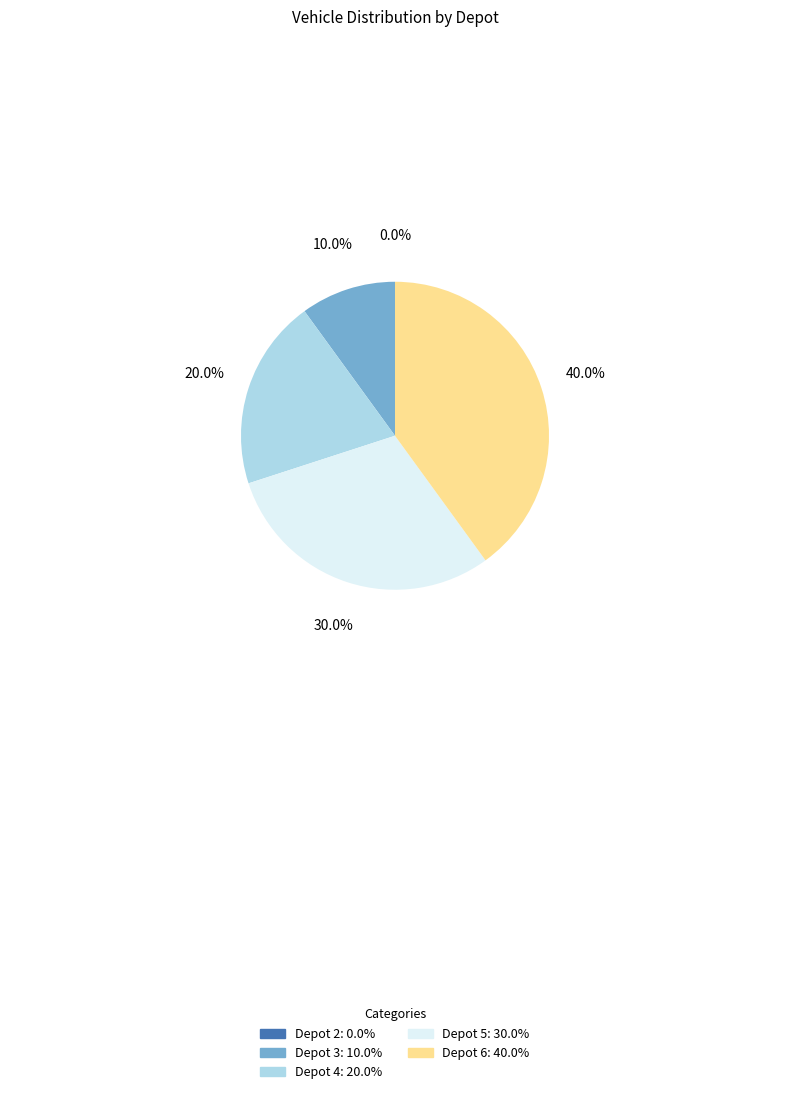

Which has a higher value, Depot 2 or Depot 3?

Depot 3